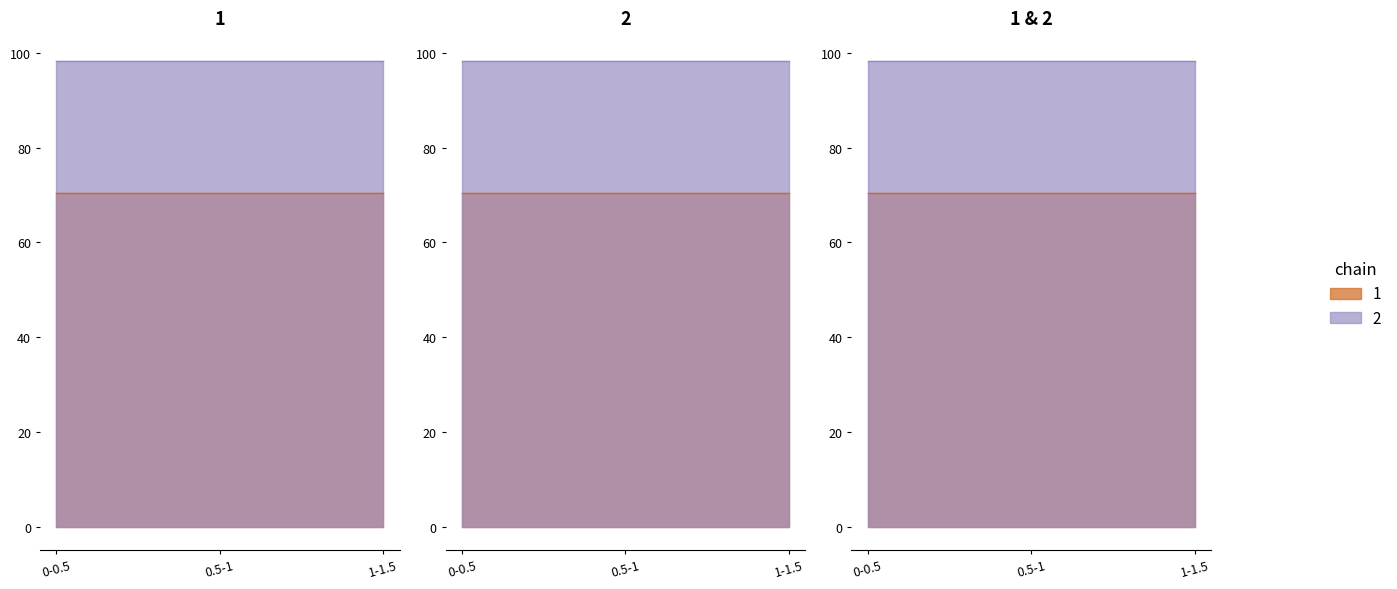

What is the greatest value displayed?

98.3